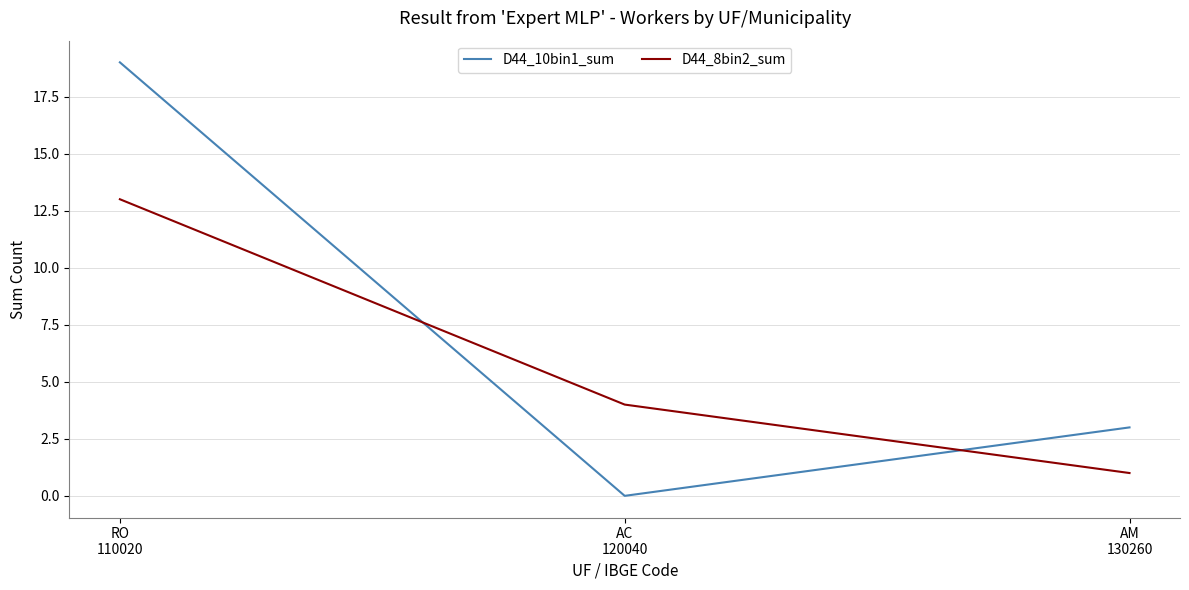

How many series are shown in this chart?

2